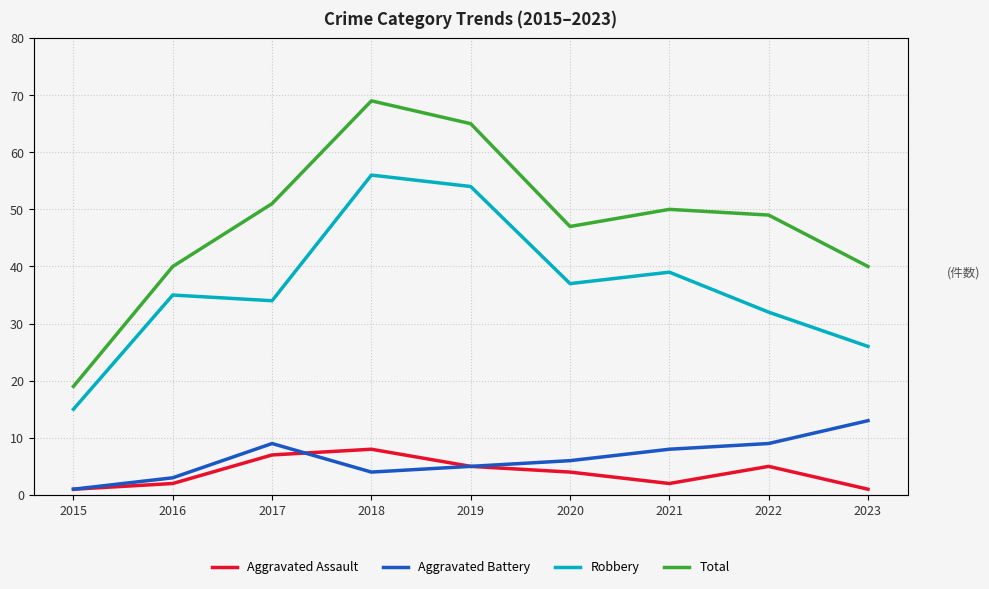

What value does the Total series have at 2018?

69